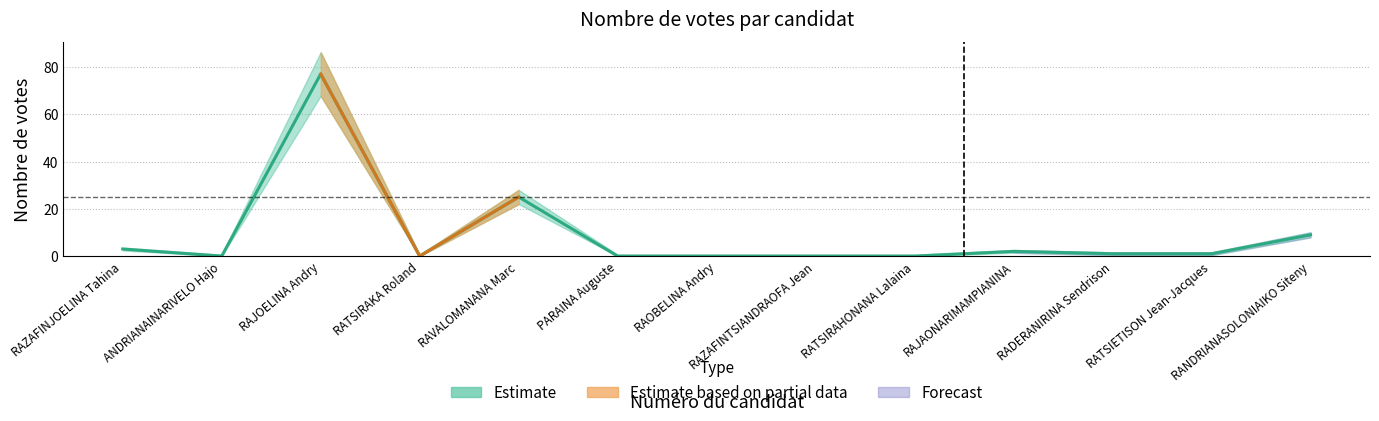

What is the difference between the maximum and minimum values?

77